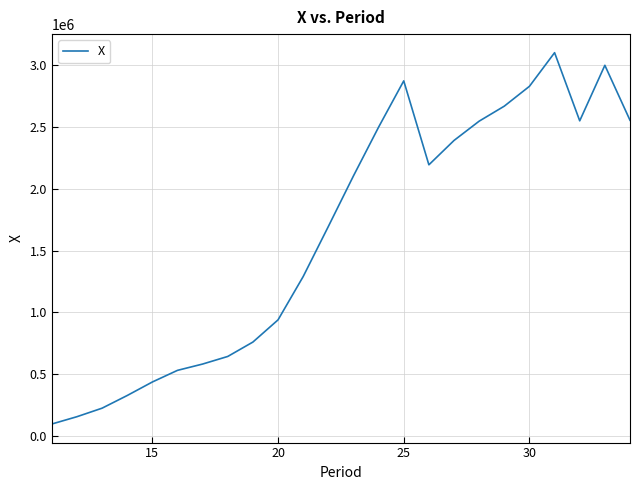

Does the chart have visible grid lines?

Yes